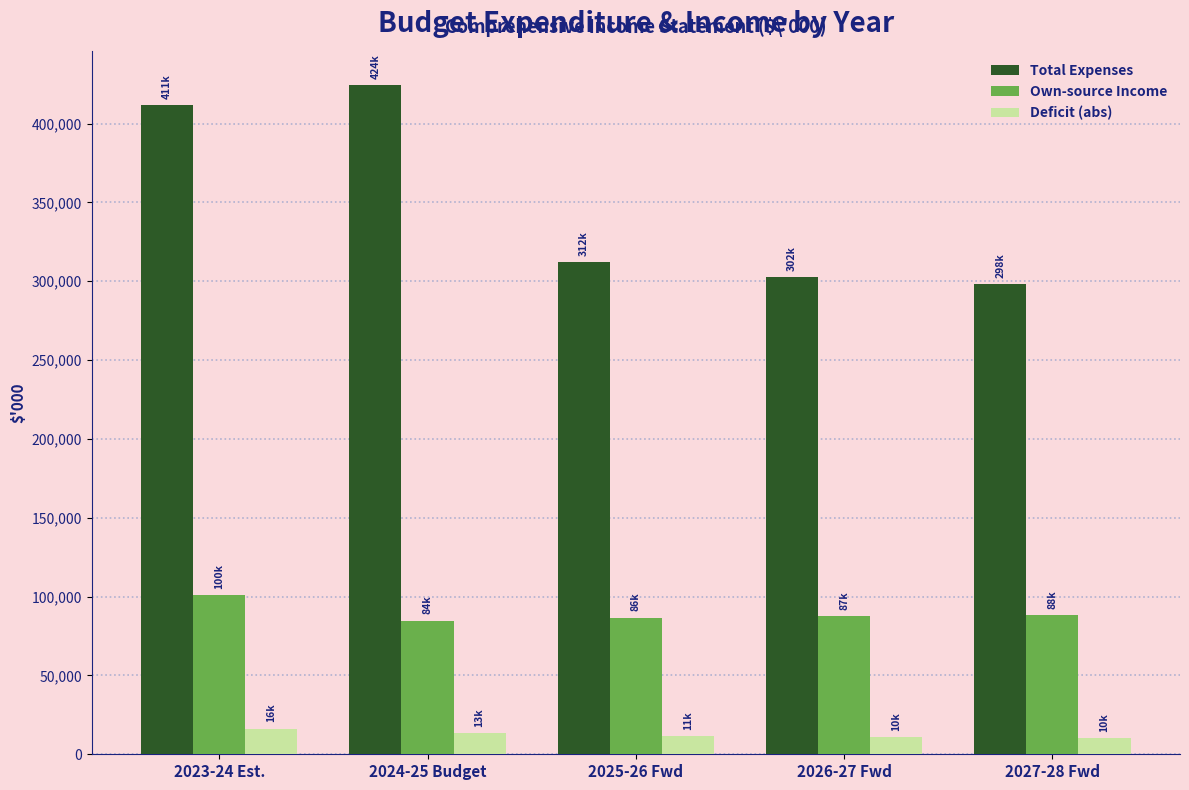

What is the difference between the maximum and minimum values in the Total Expenses series?

126259